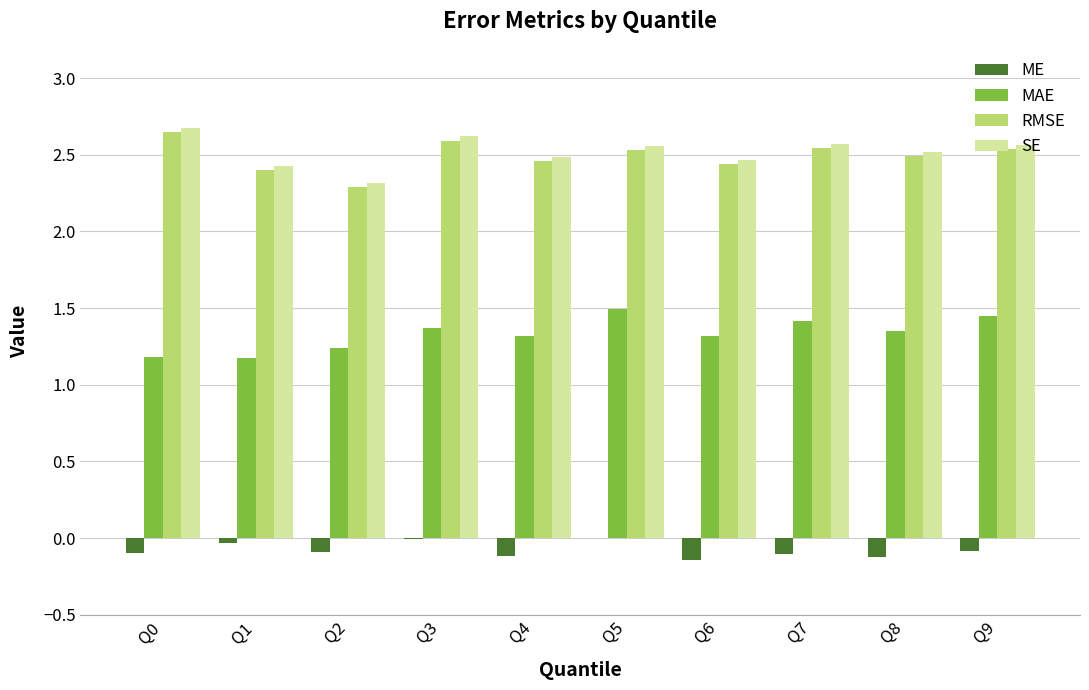

What is the maximum value shown in the chart?

2.7